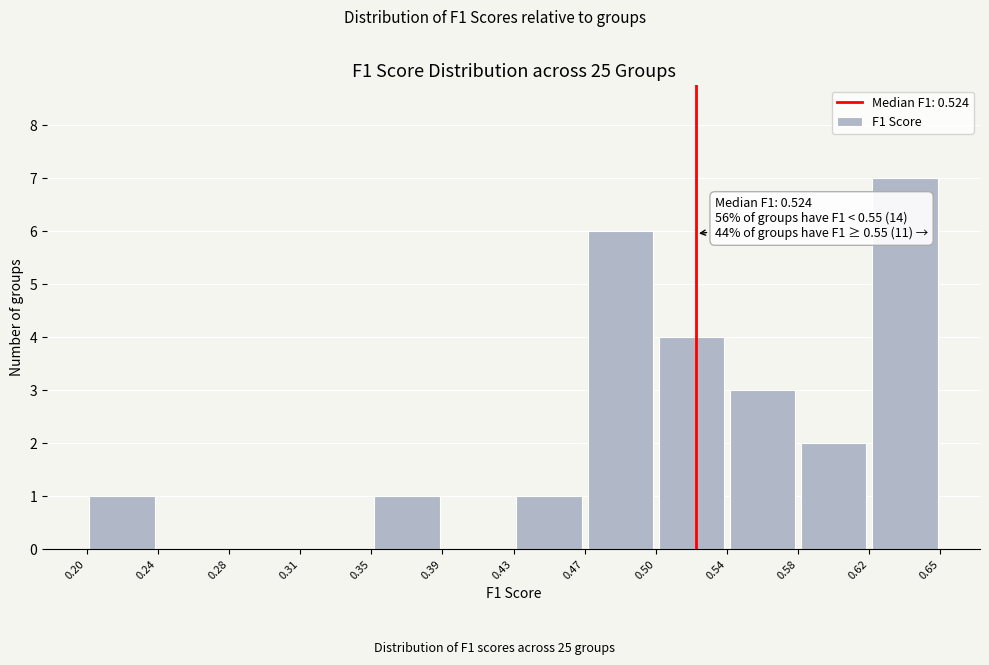

Over which range of the x-axis is the bar tallest?

0.62 to 0.65